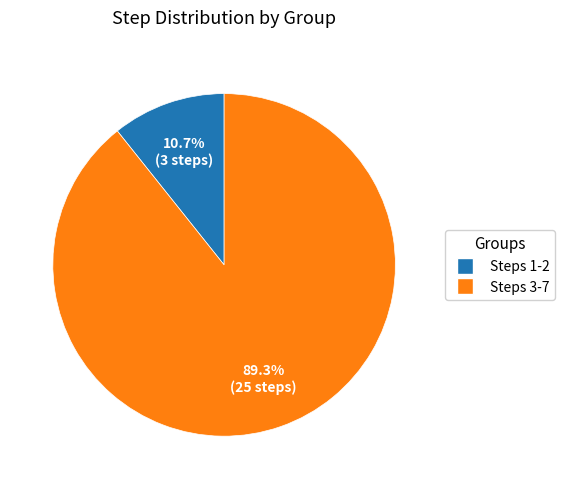

Rank the categories by value from highest to lowest.

Steps 3-7, Steps 1-2